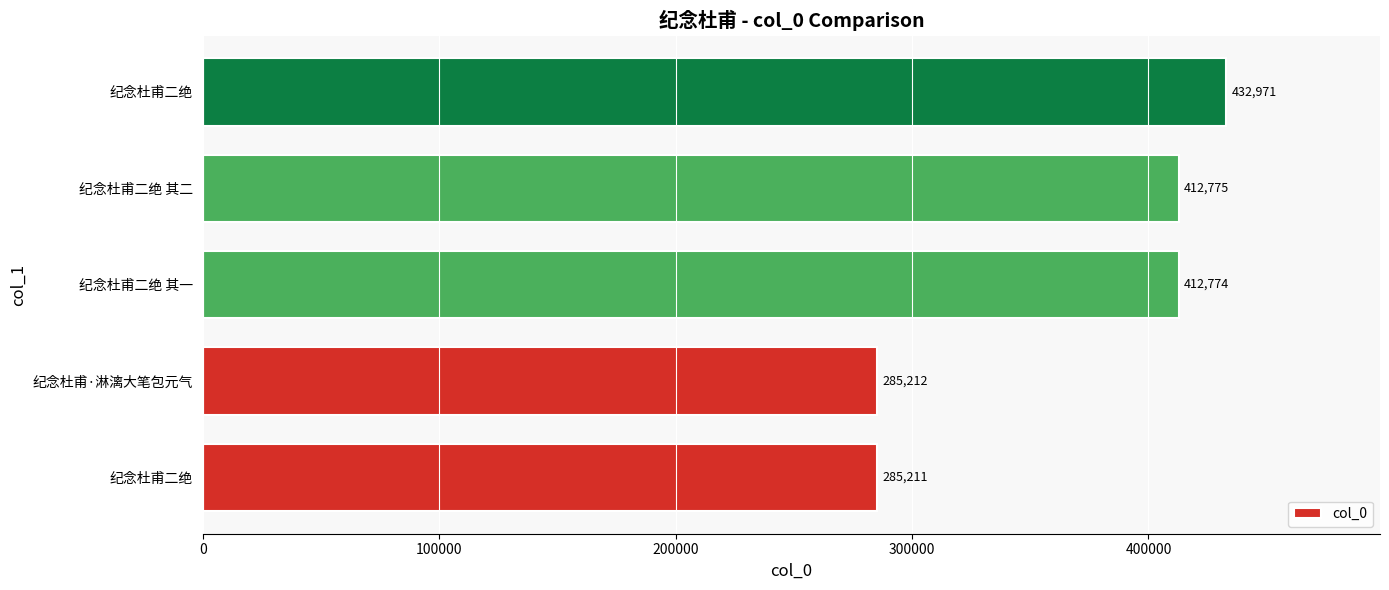

How many categories are shown in the chart?

5